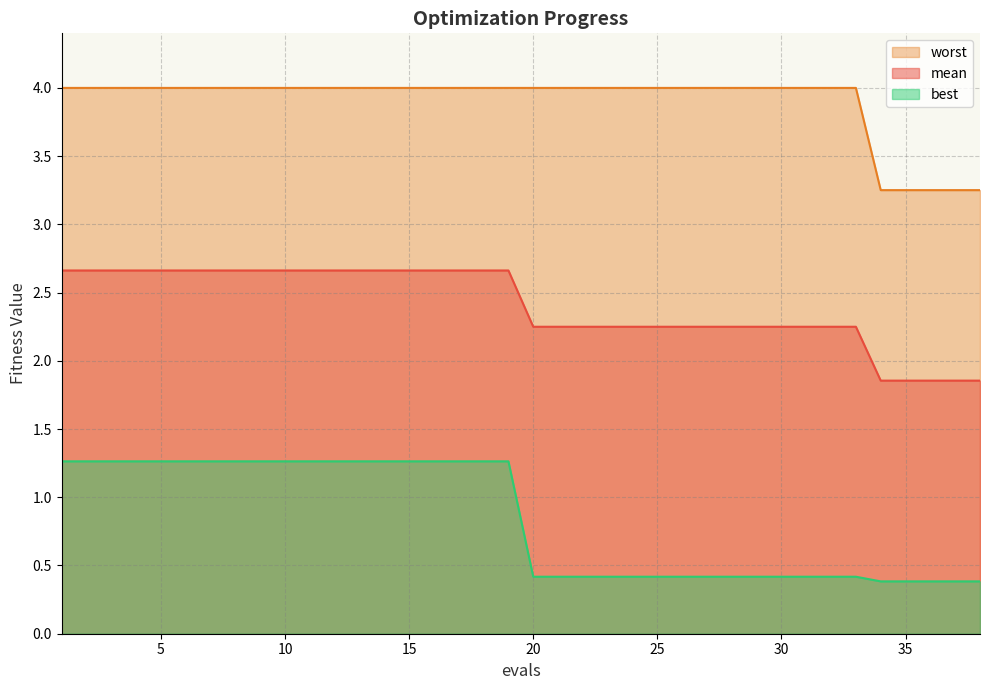

Which series changed the most between 17 and 33?

best